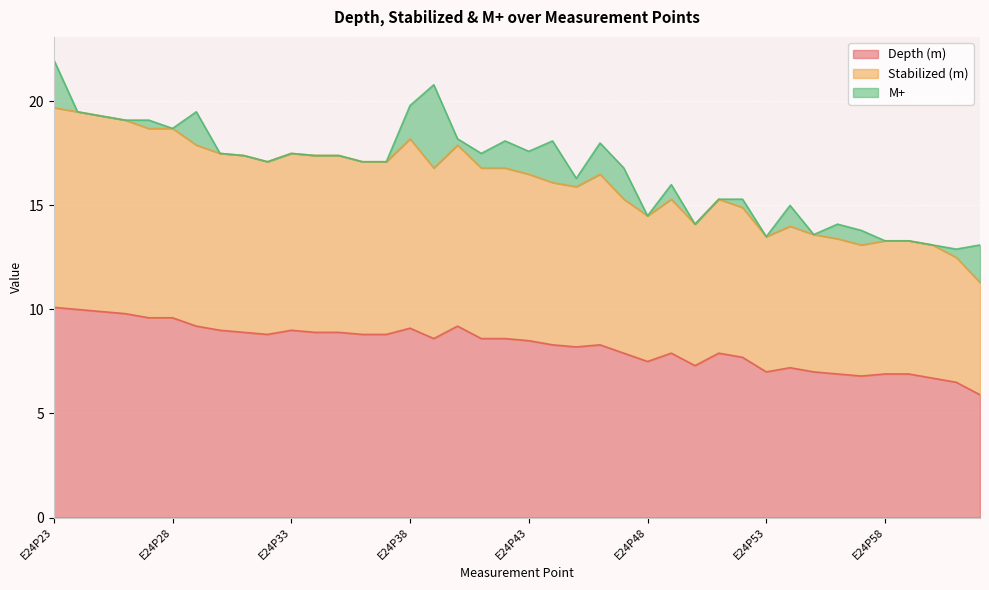

Is it true that Depth (m) equals 14.1 at E24P47?

False